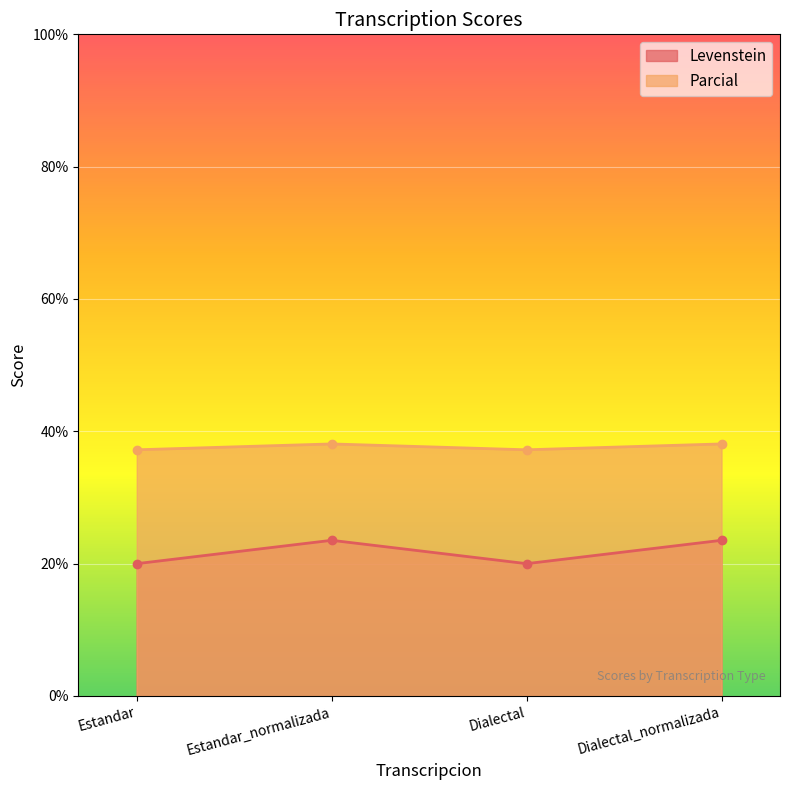

At Estandar_normalizada, list the series in order from largest to smallest.

Parcial, Levenstein